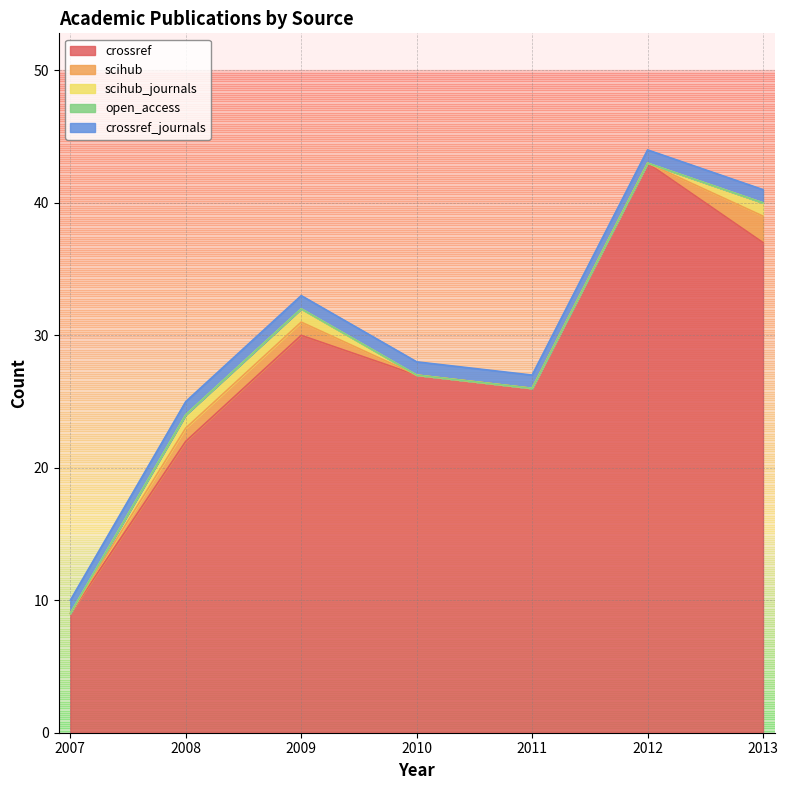

The value of crossref at 2010 is 27. True or false?

True